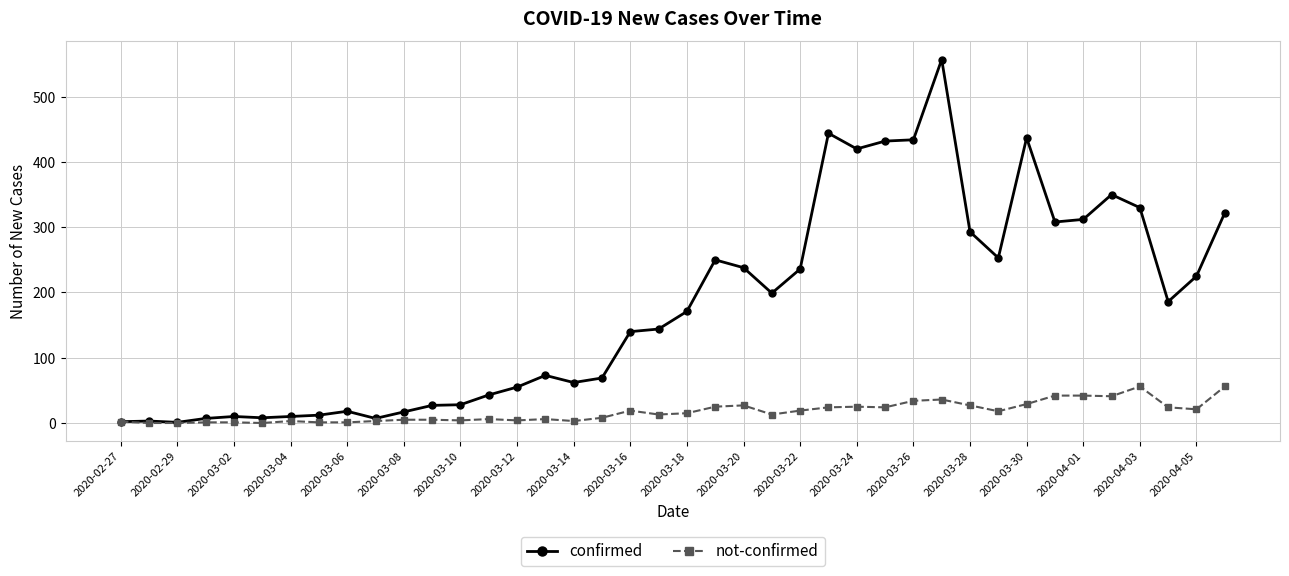

Rank the series by their maximum value, from highest to lowest.

confirmed, not-confirmed